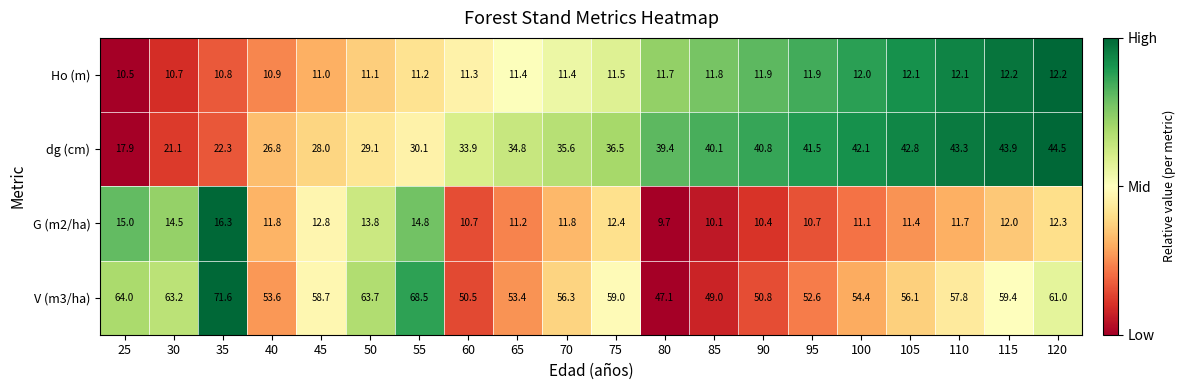

At which category does the chart reach its minimum across all series?

80